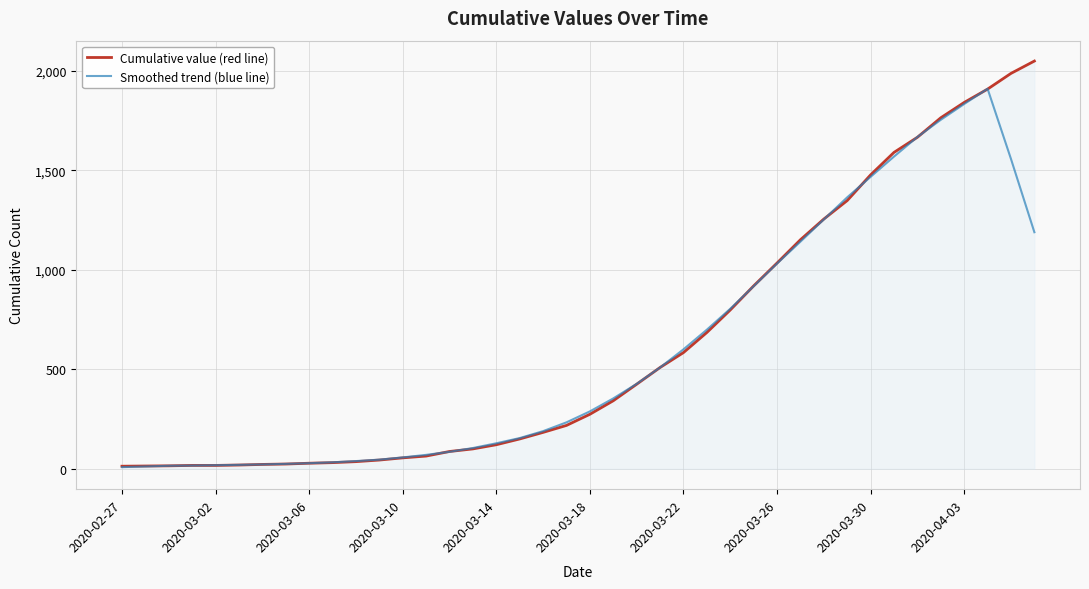

What is the greatest value displayed?

2049.0